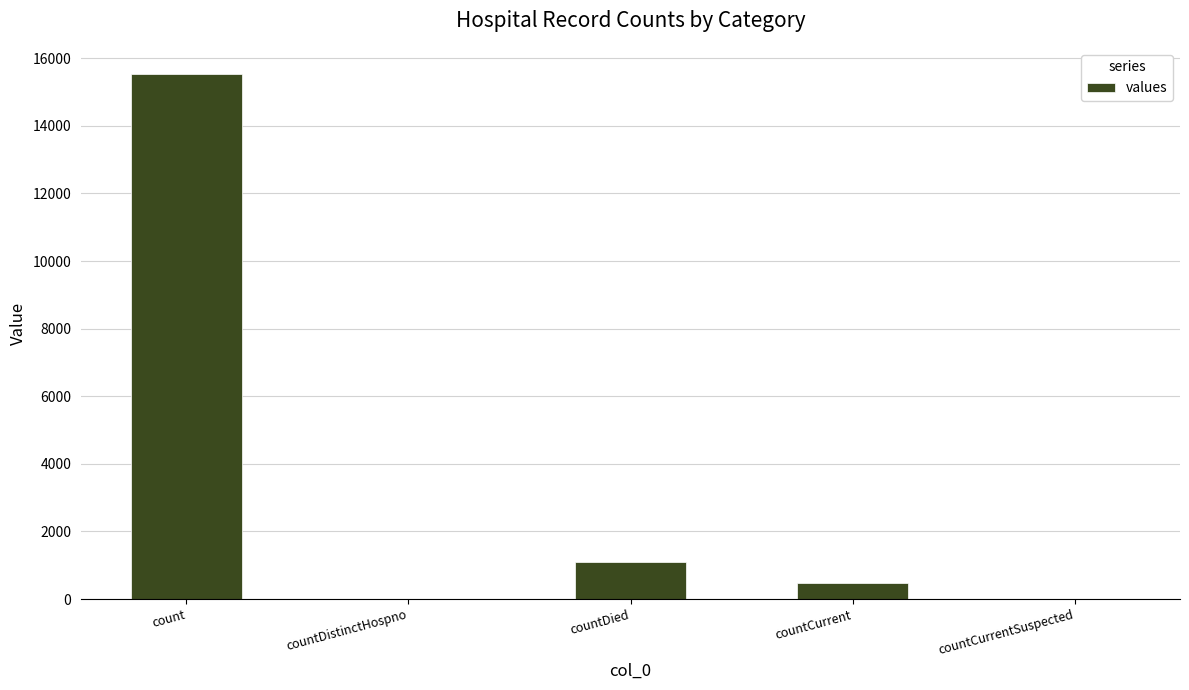

Reading right to left, list all the values displayed in this chart.

countCurrentSuspected=0	countCurrent=486	countDied=1083	countDistinctHospno=0	count=15532